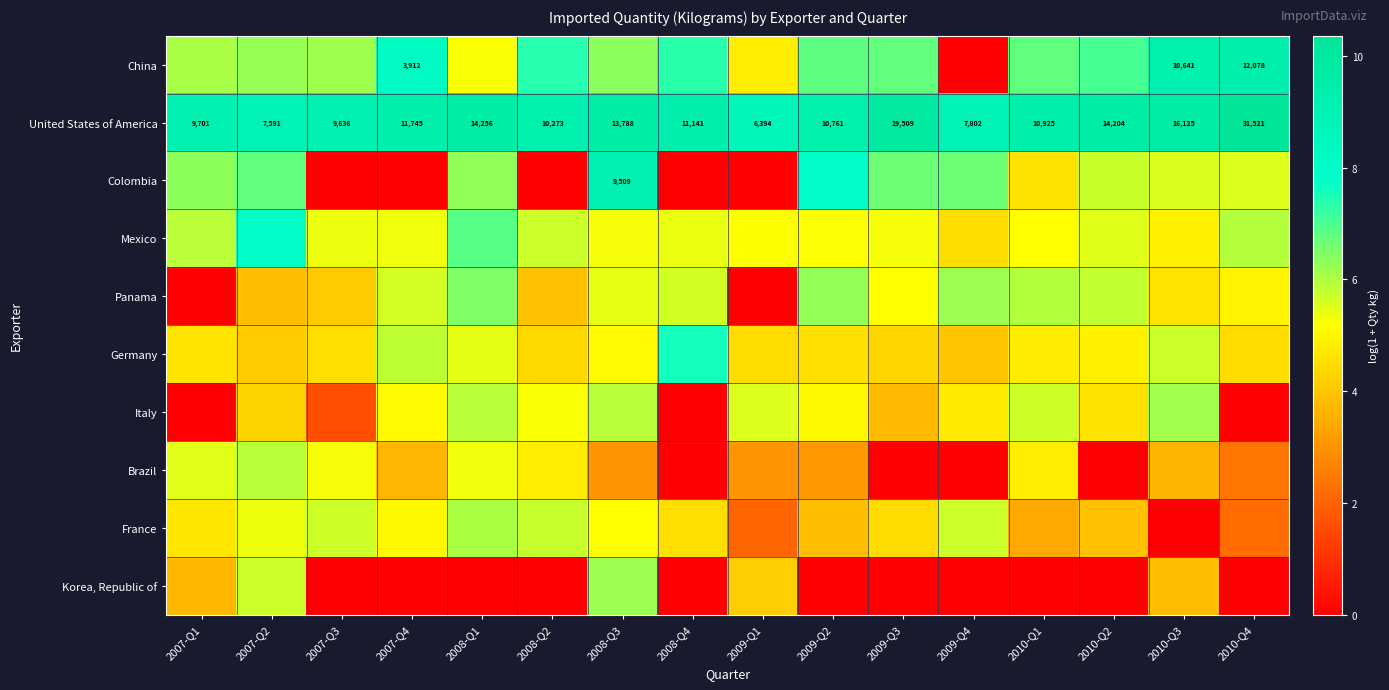

At how many categories does at least one series exceed 4?

16